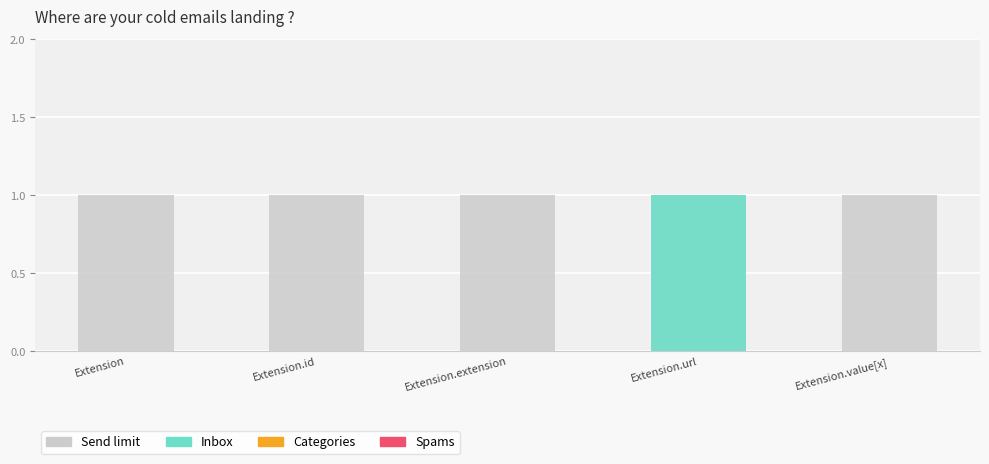

Is the value of Send limit at Extension.id greater than the value of Categories at Extension?

Yes